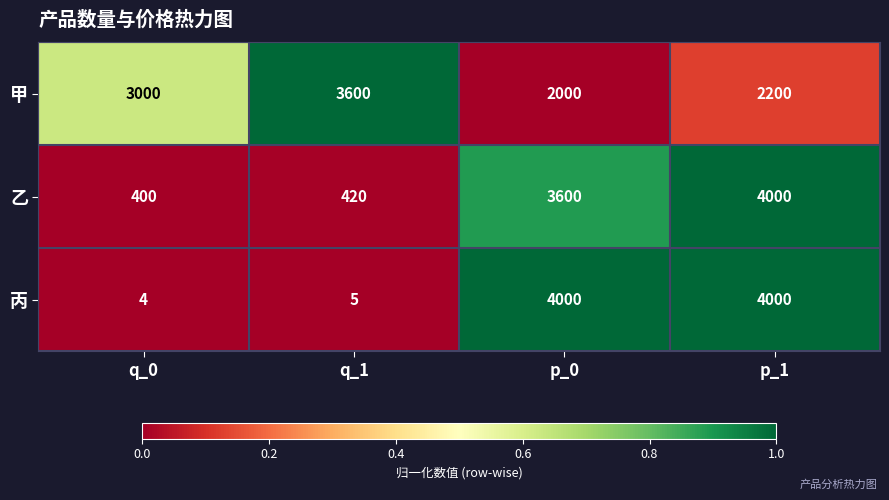

Is the value of 乙 at p_1 greater than the value of 甲 at q_0?

Yes